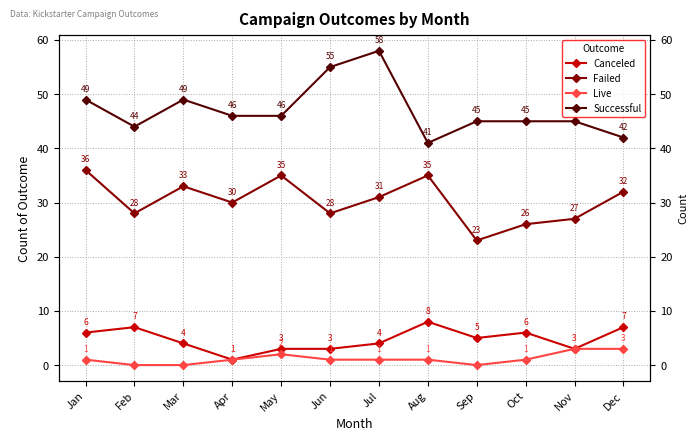

True or false: Canceled and Successful intersect in this chart.

False